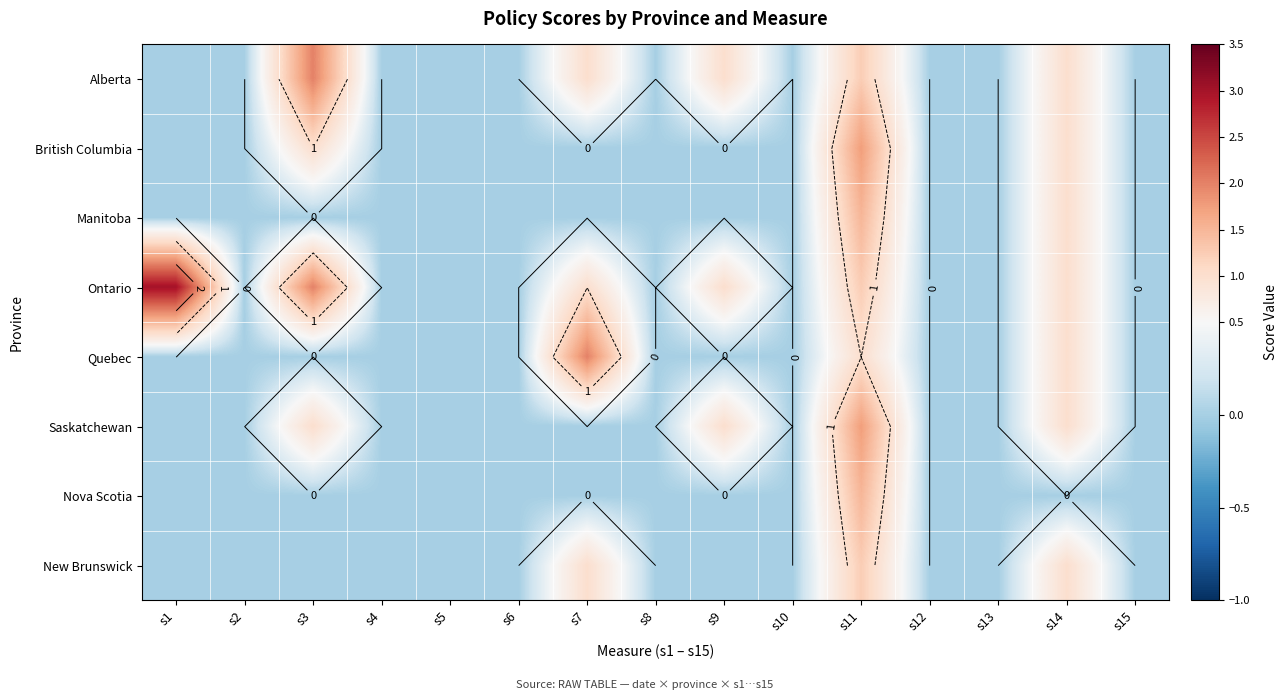

Count the New Brunswick values in the range 0 to 1.

14